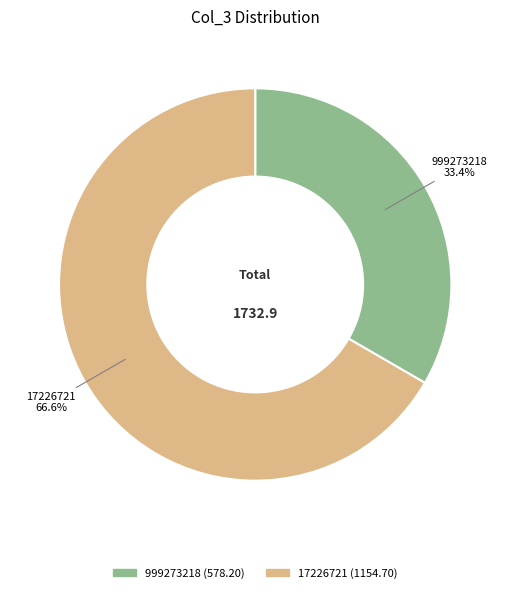

What is the total percentage of 17226721 and 999273218?

100.0%